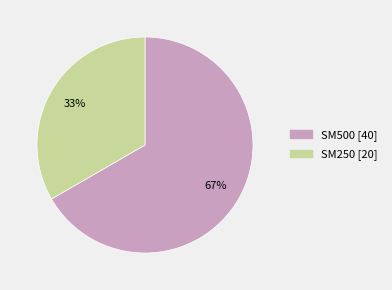

To the nearest percent, what percentage of the pie is SM250?

33%